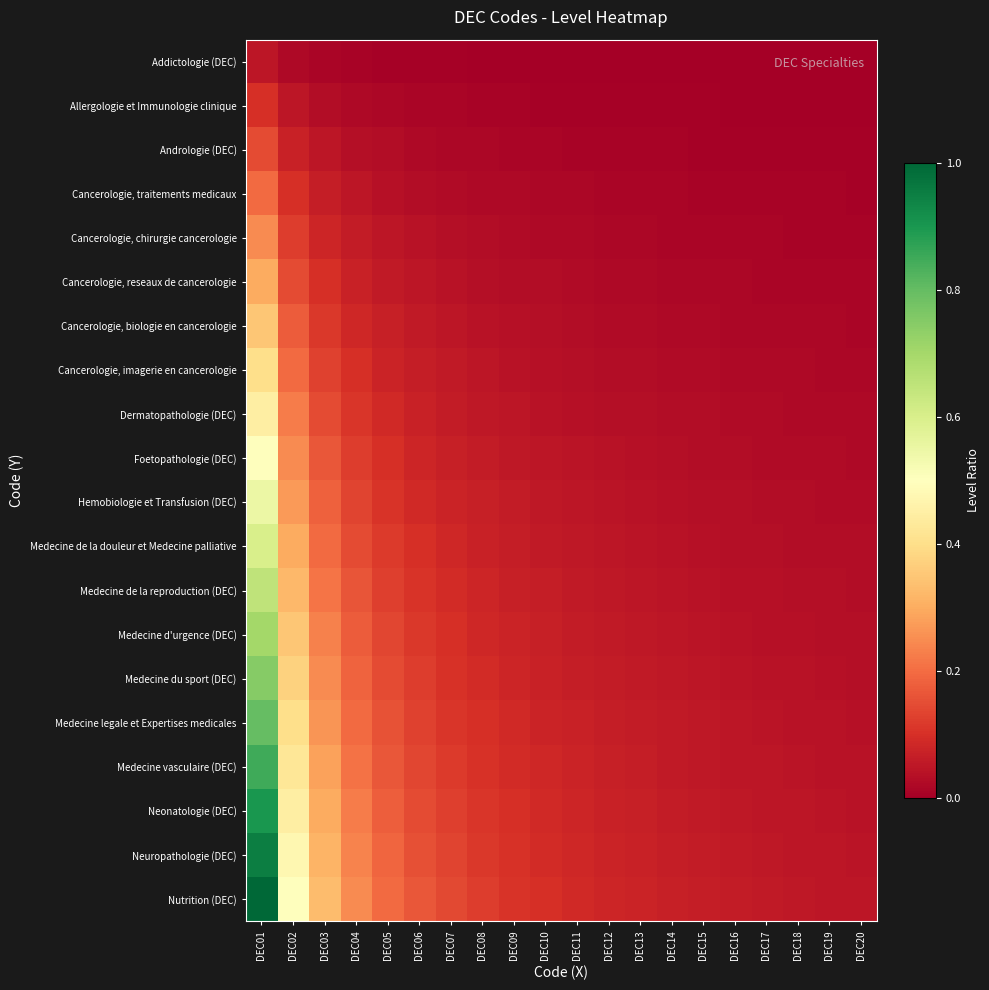

Which label corresponds to the smallest value in the chart?

DEC20